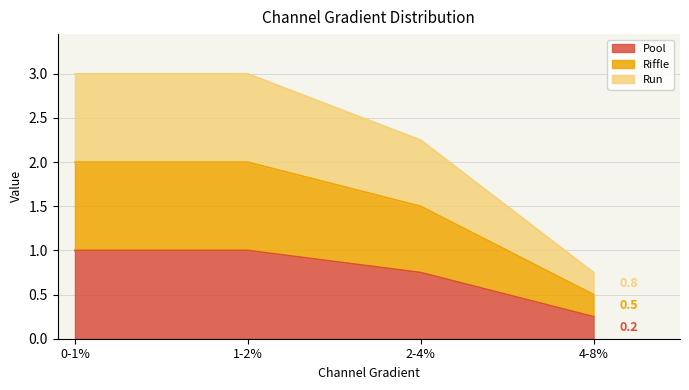

True or false: Run has a value of 5.3 at 0-1%.

False